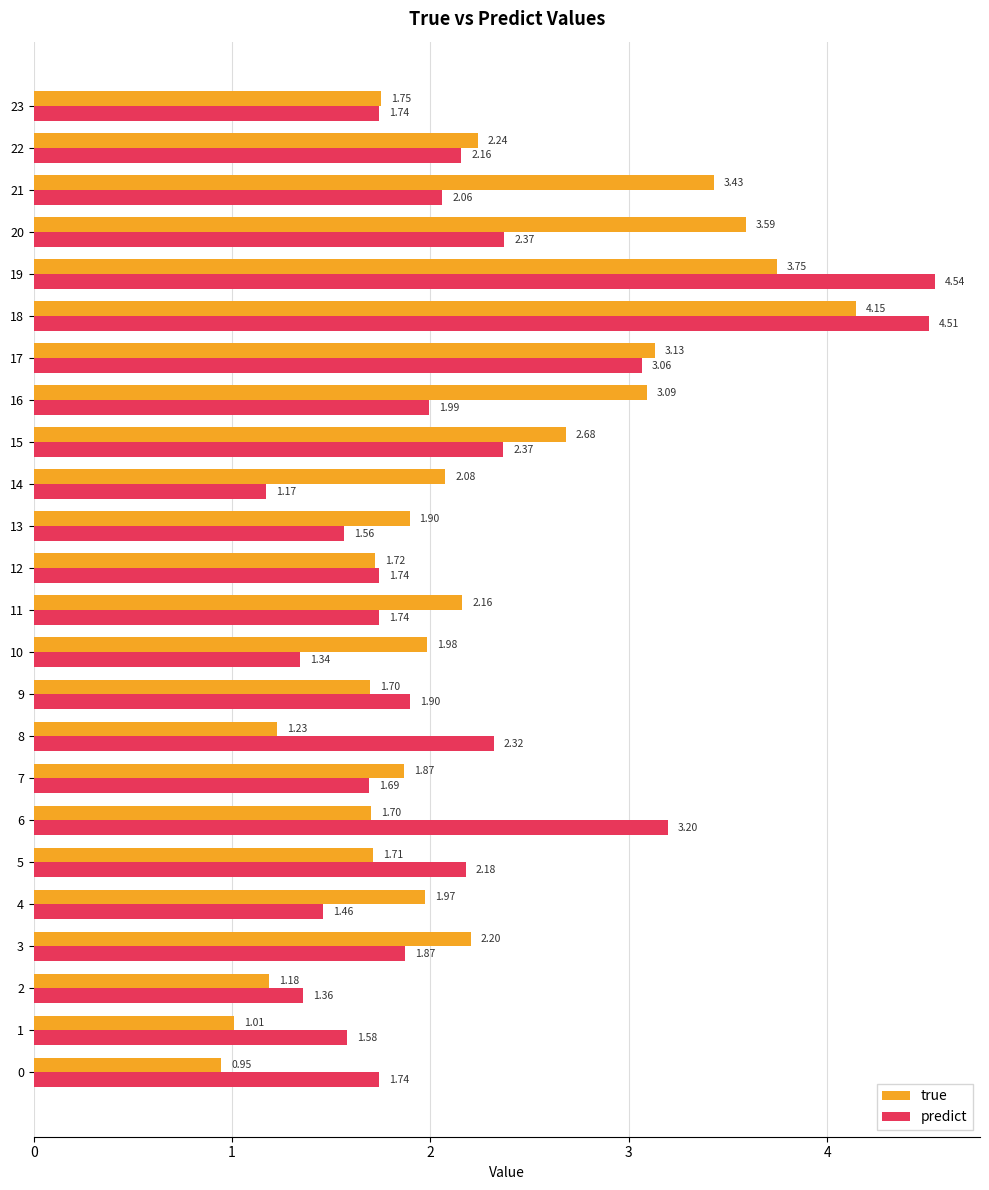

List the series in order of their peak value, lowest first.

true, predict